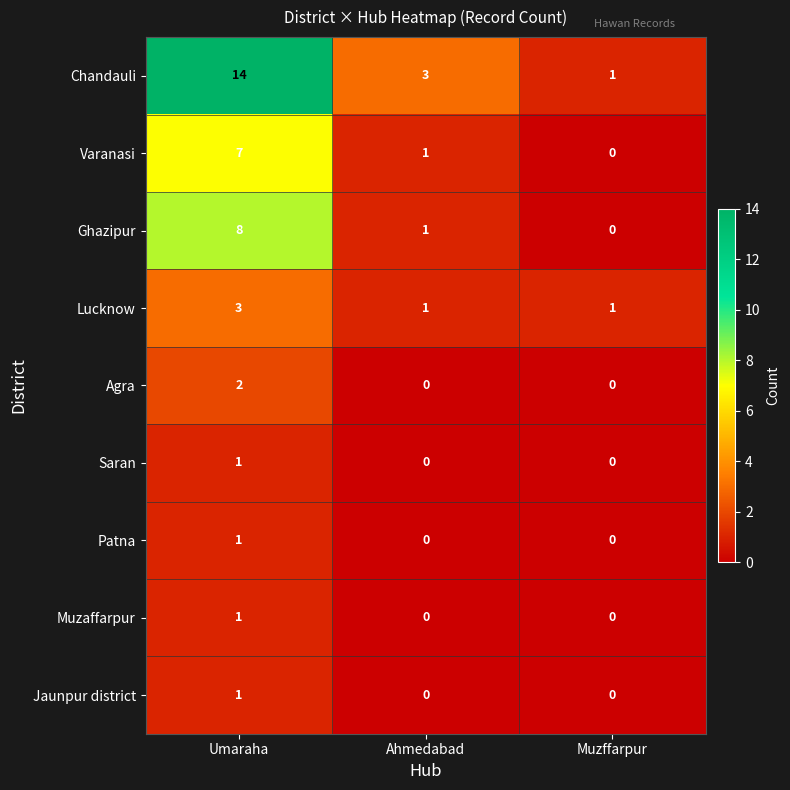

The value of Varanasi at Muzffarpur is 0. True or false?

True